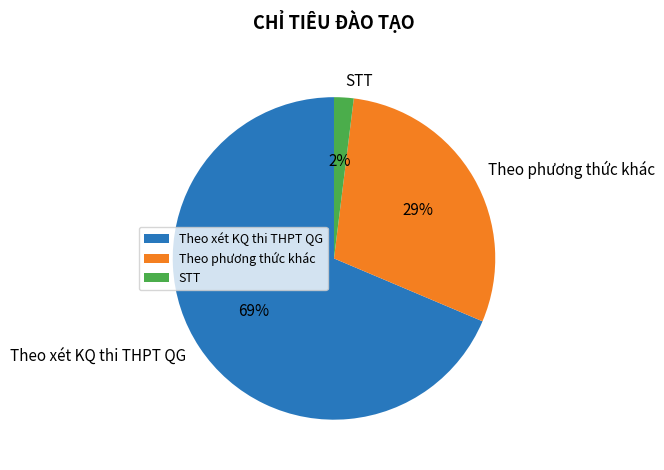

Is it true that STT is 2% of the pie?

True